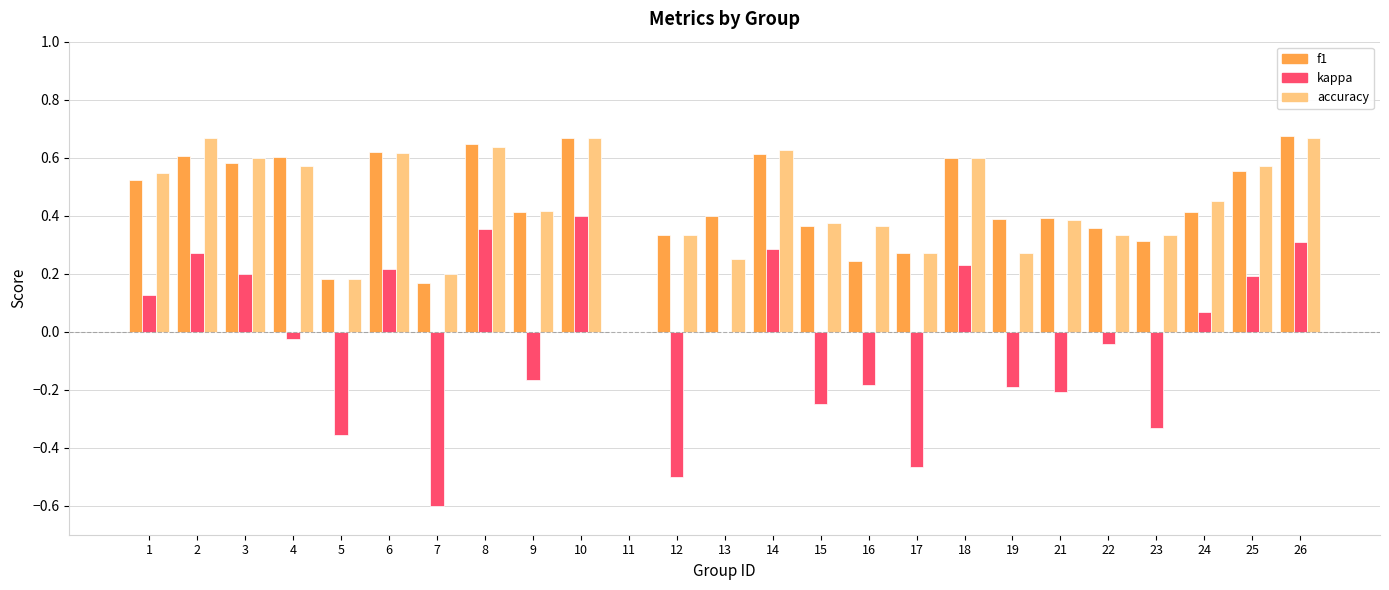

Where does the kappa series first go above 0?

1